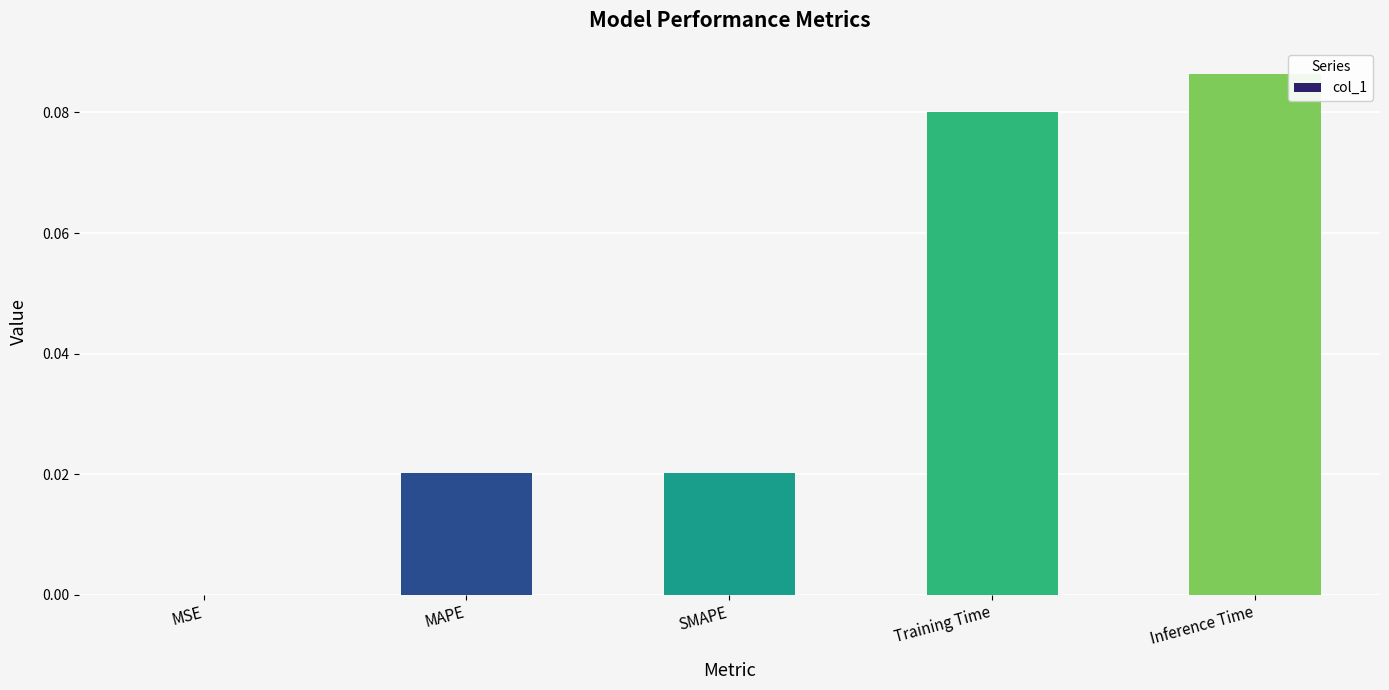

Which label corresponds to the largest value in the chart?

Inference Time